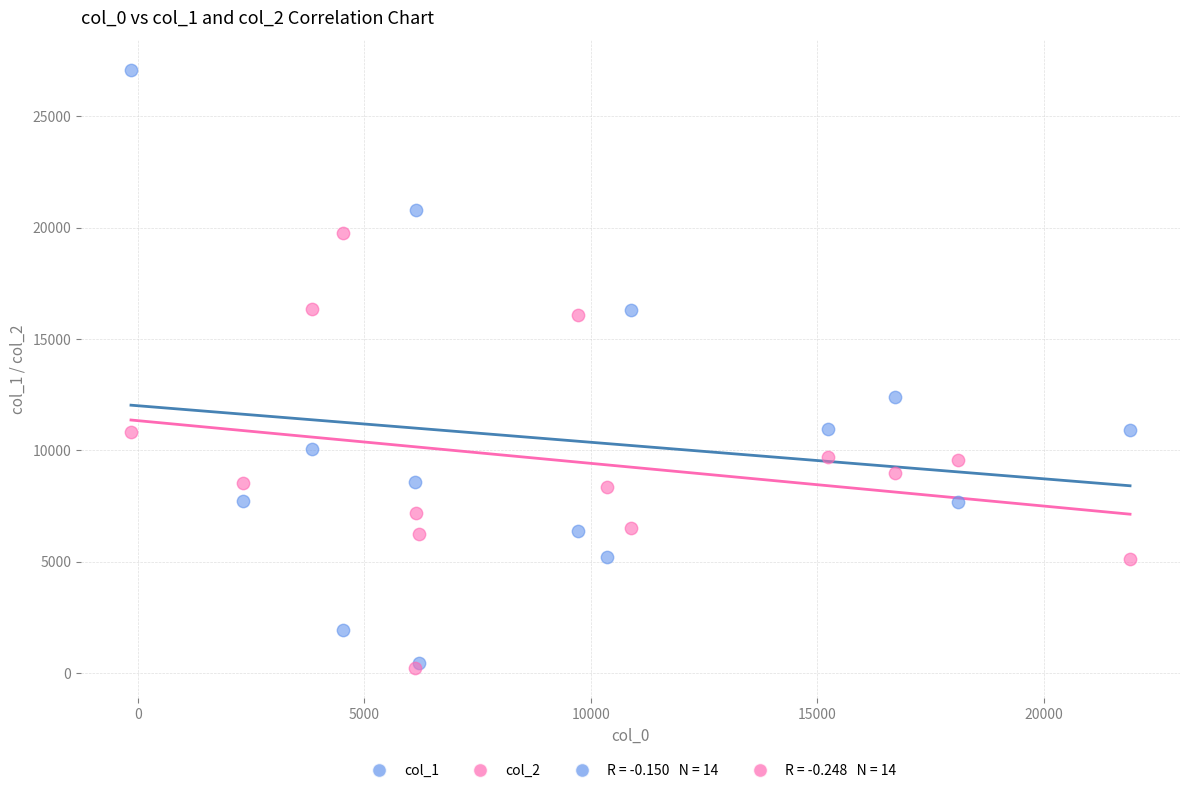

Across all series, what Y value is closest to 13631?

12387.8